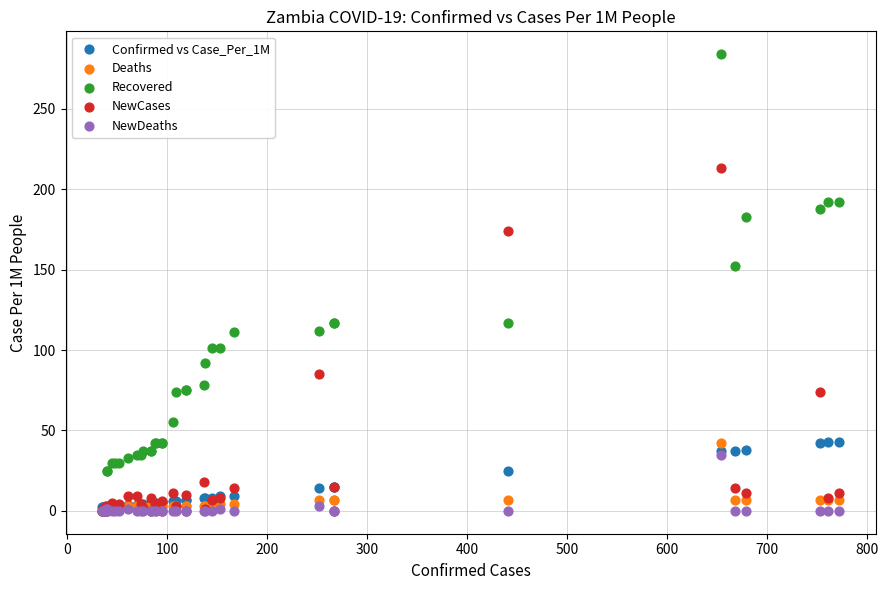

Across all series, what Y value is closest to 142?

152.0